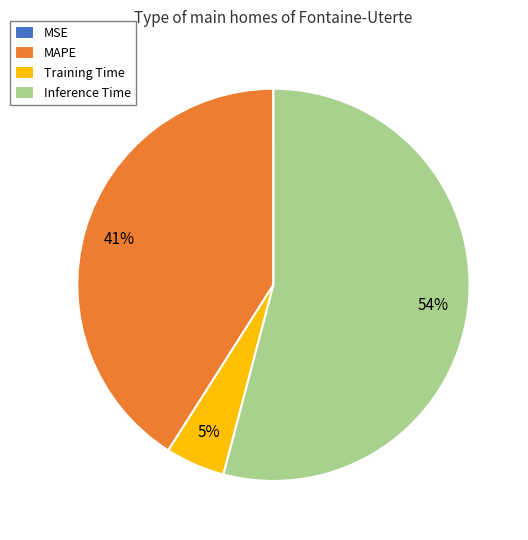

The Training Time slice represents 5% of the pie. True or false?

True